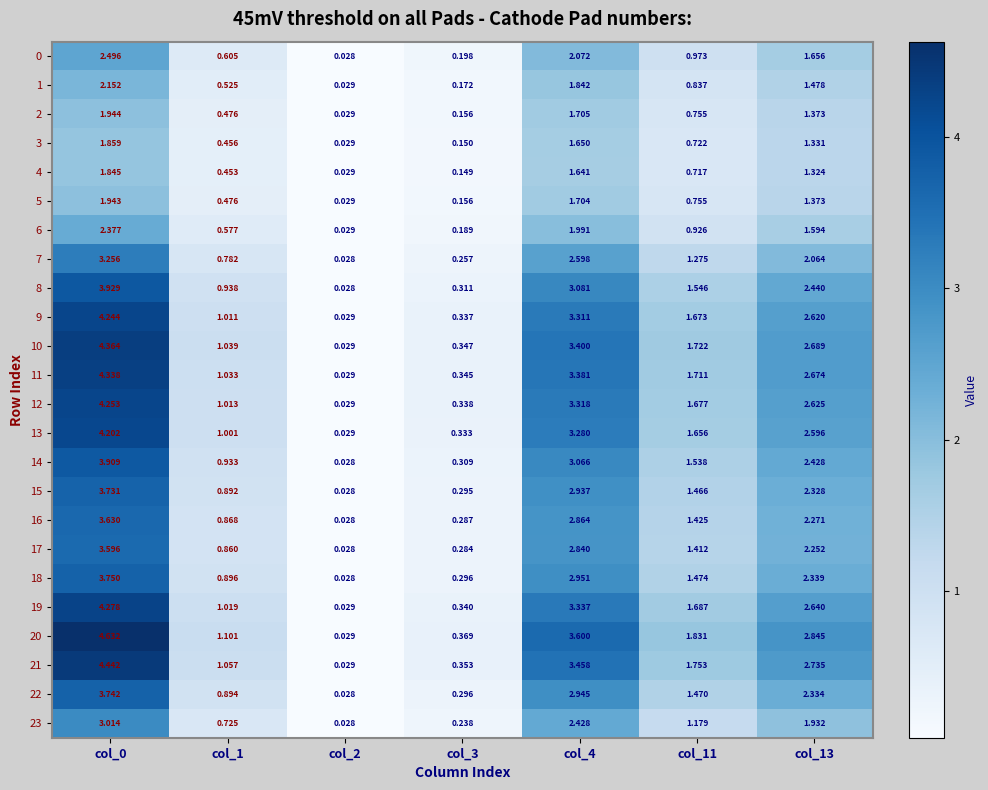

Is the value of 4 at col_1 greater than the value of 17 at col_2?

Yes